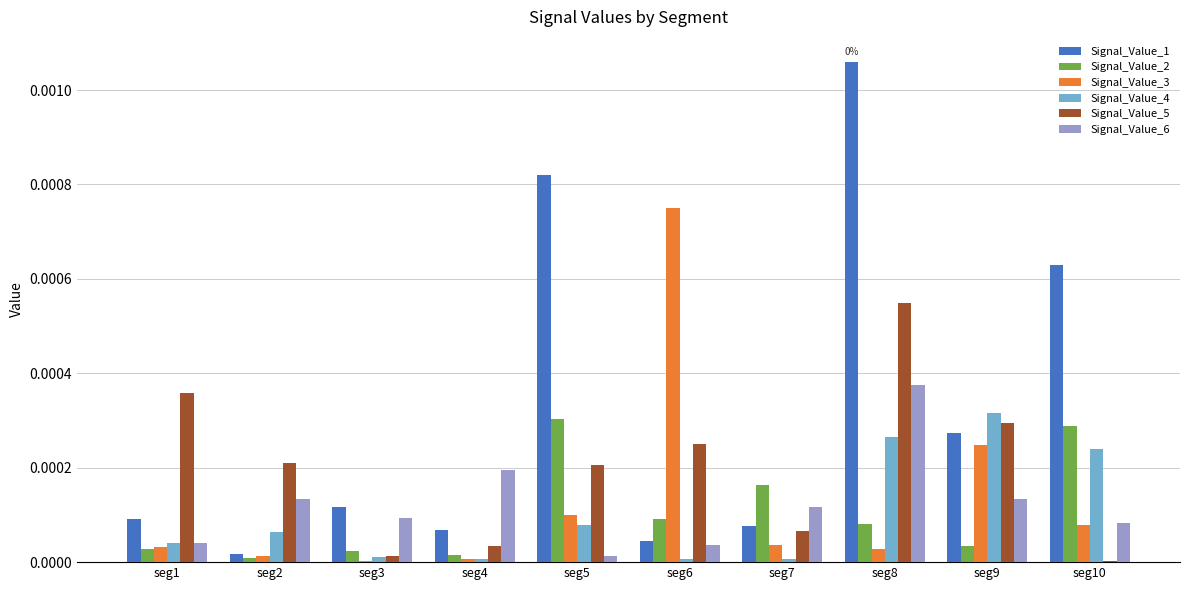

How many groups of bars are there?

10